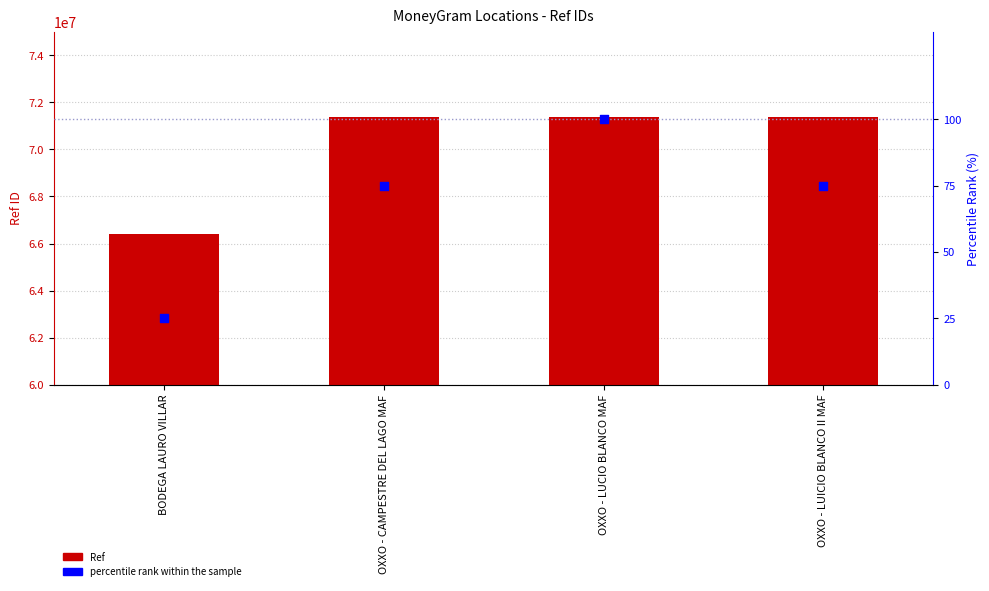

What are all the series names shown in the legend?

Ref, percentile rank within the sample